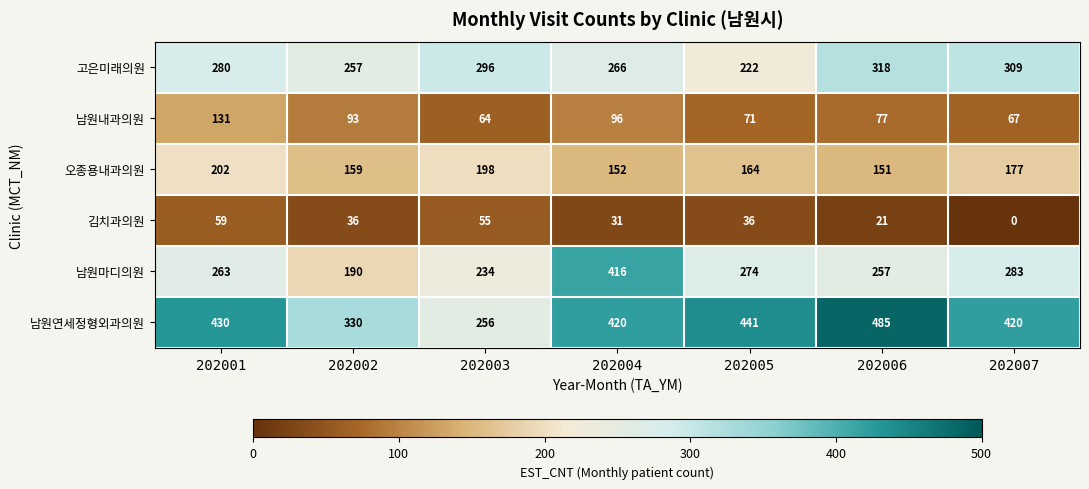

What is the greatest value displayed?

485